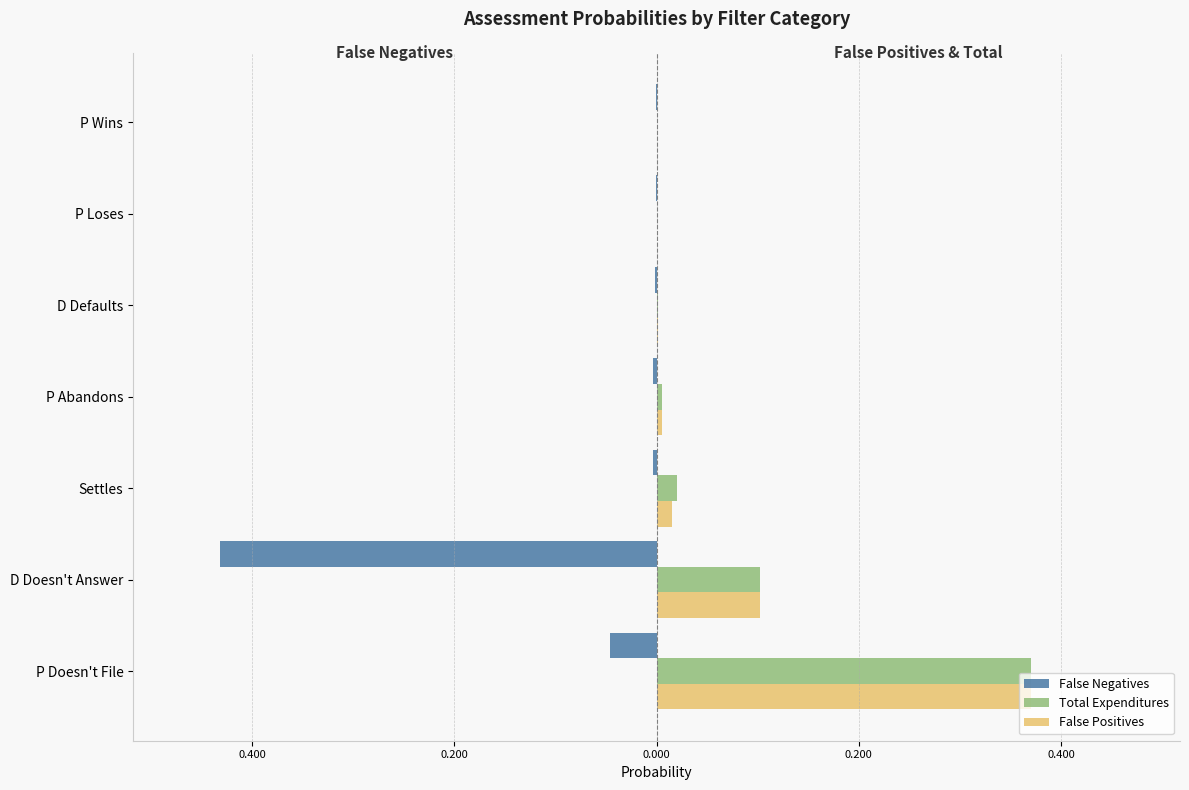

What is the difference between the second highest and second lowest values in the Total Expenditures series?

0.1